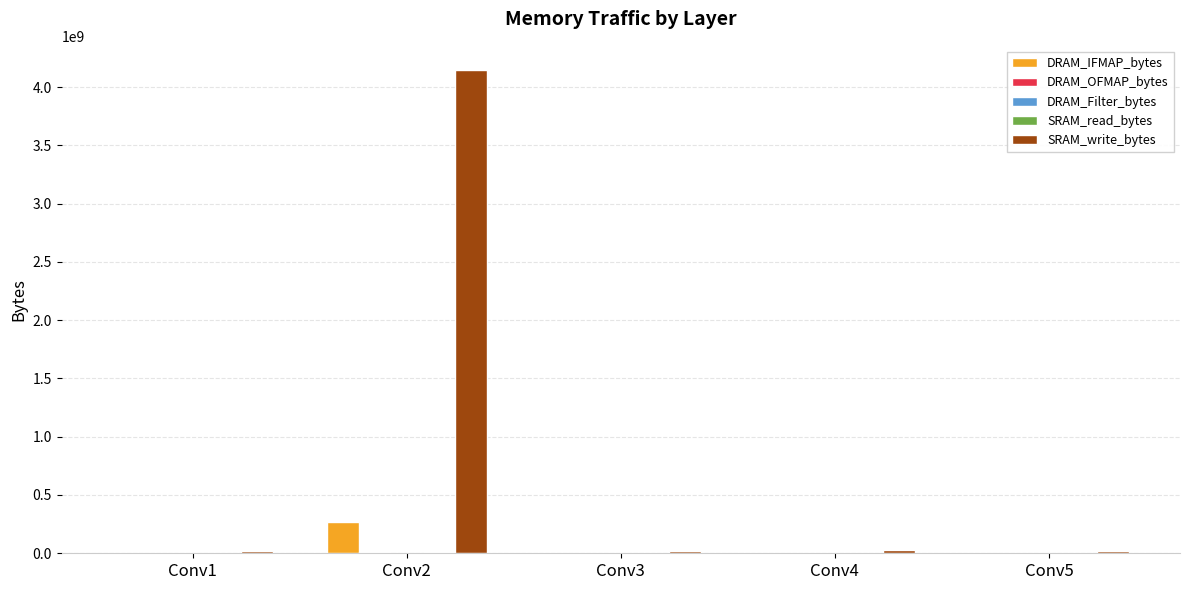

What is the spread (max minus min) of values at Conv3?

18204421